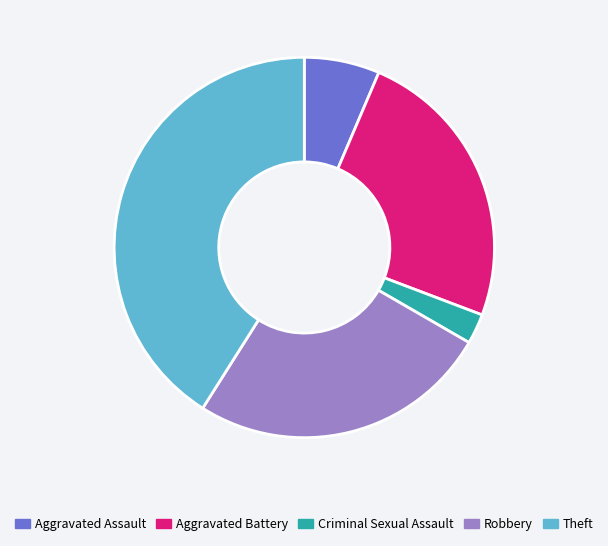

Is the sum of Criminal Sexual Assault and Robbery greater than half?

No